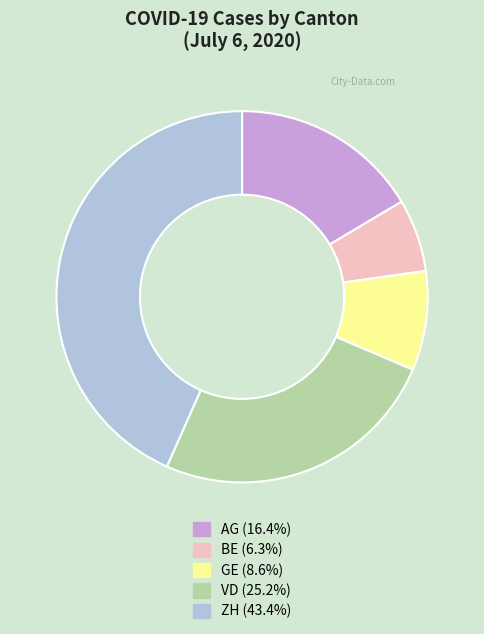

Does any single category account for the majority?

No